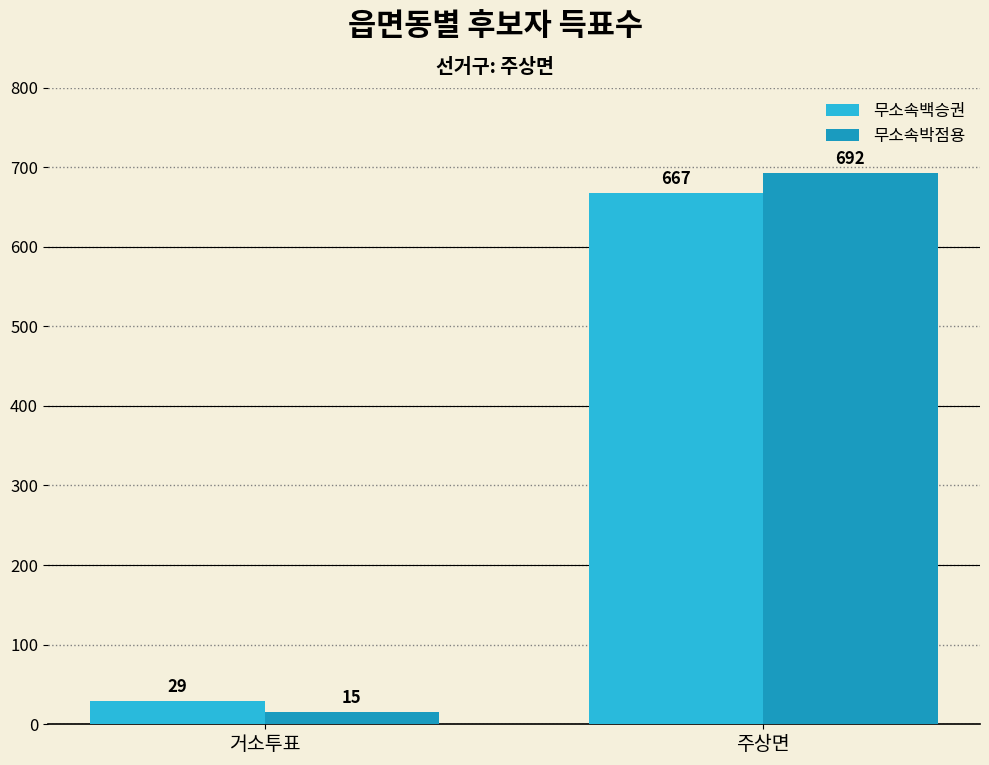

What is the difference between the highest and lowest values at 거소투표?

14